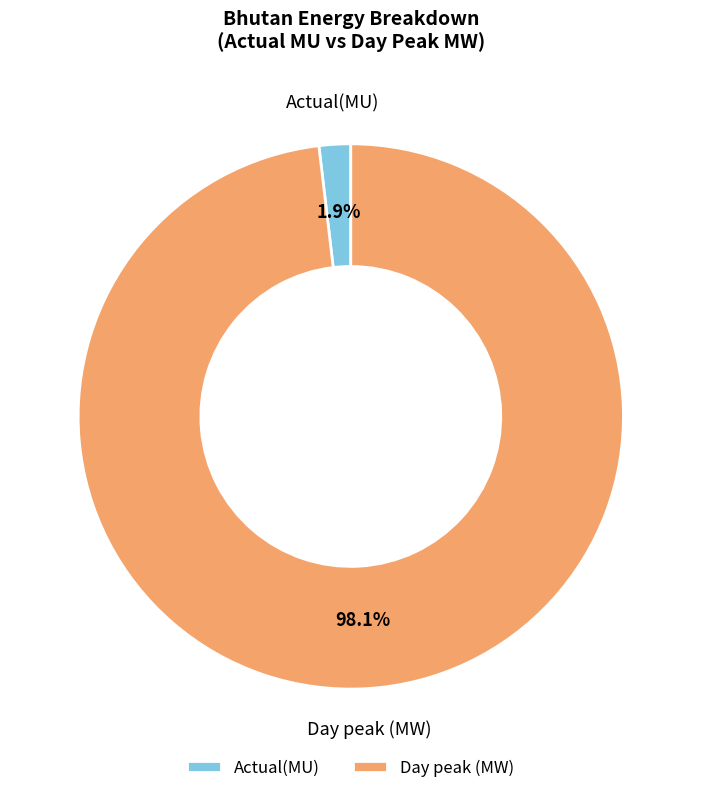

Between Actual(MU) and Day peak (MW), which is larger?

Day peak (MW)